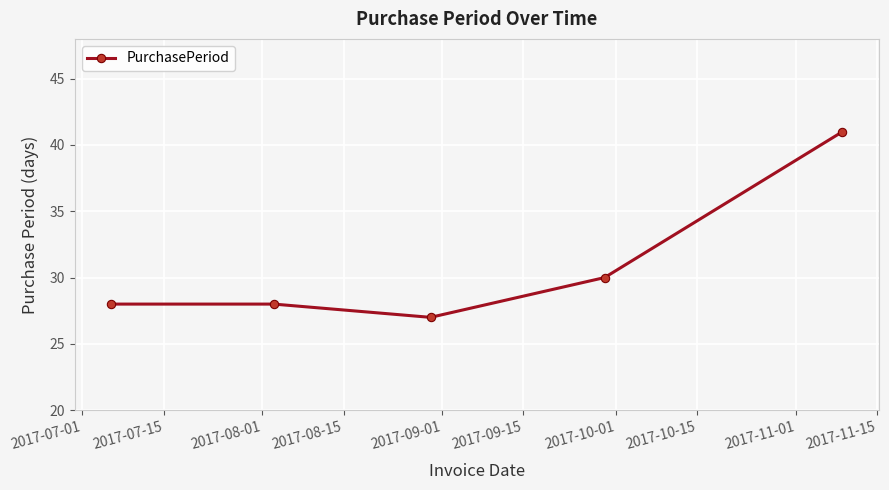

Count the number of categories in the chart.

5